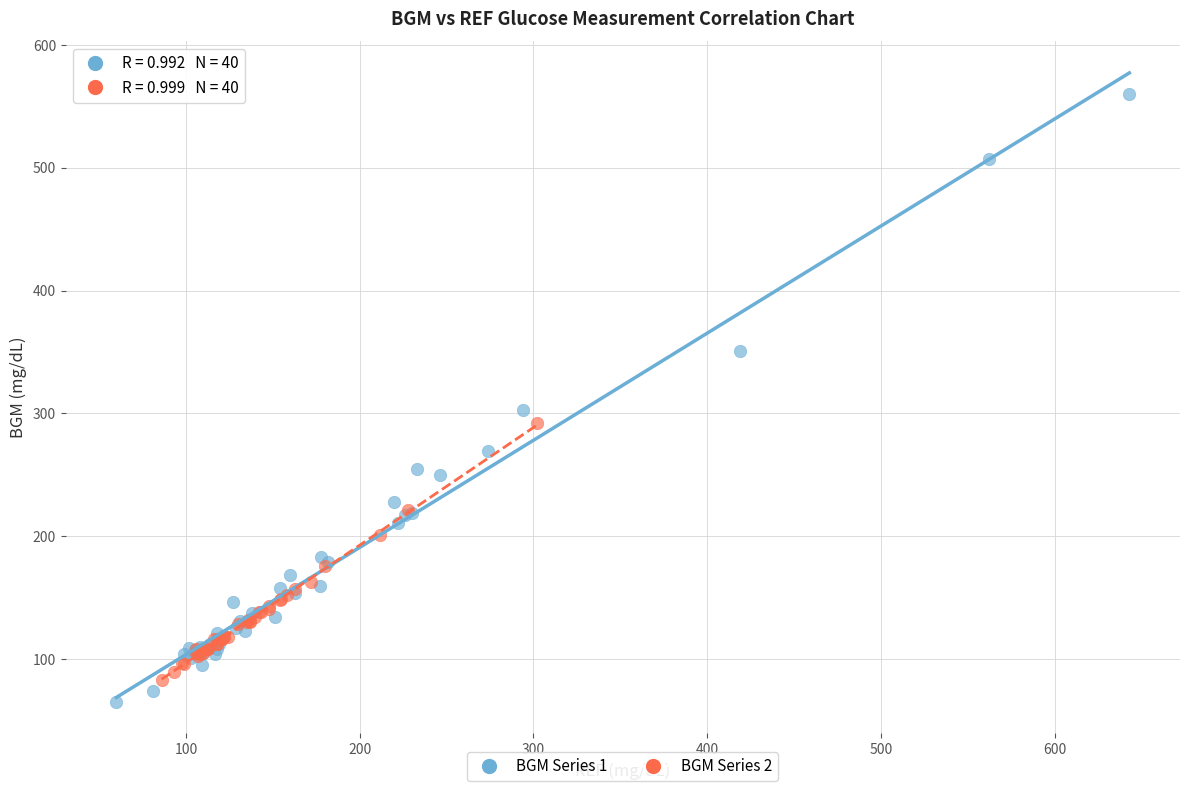

Which series reaches the maximum Y coordinate?

BGM Series 1